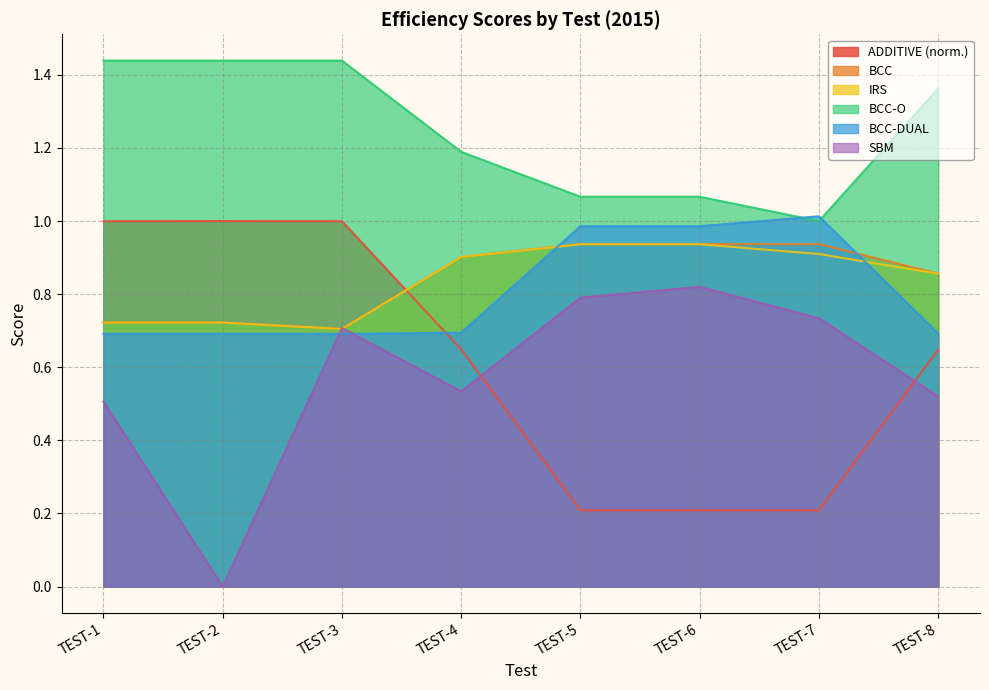

What is the value of the BCC point at the 8th from the left?

0.9